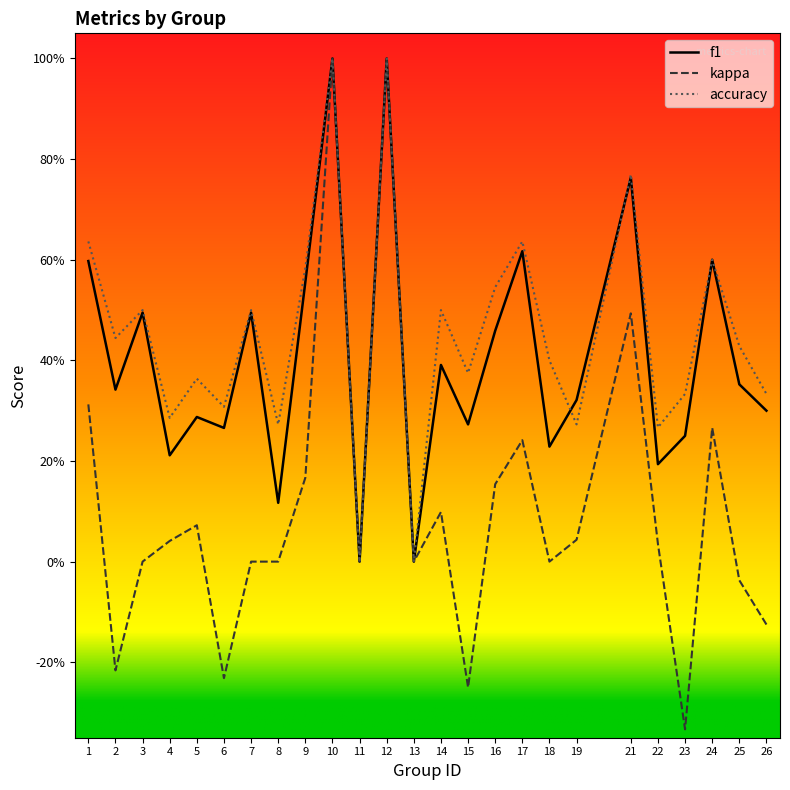

What are all the series names shown in the legend?

f1, kappa, accuracy